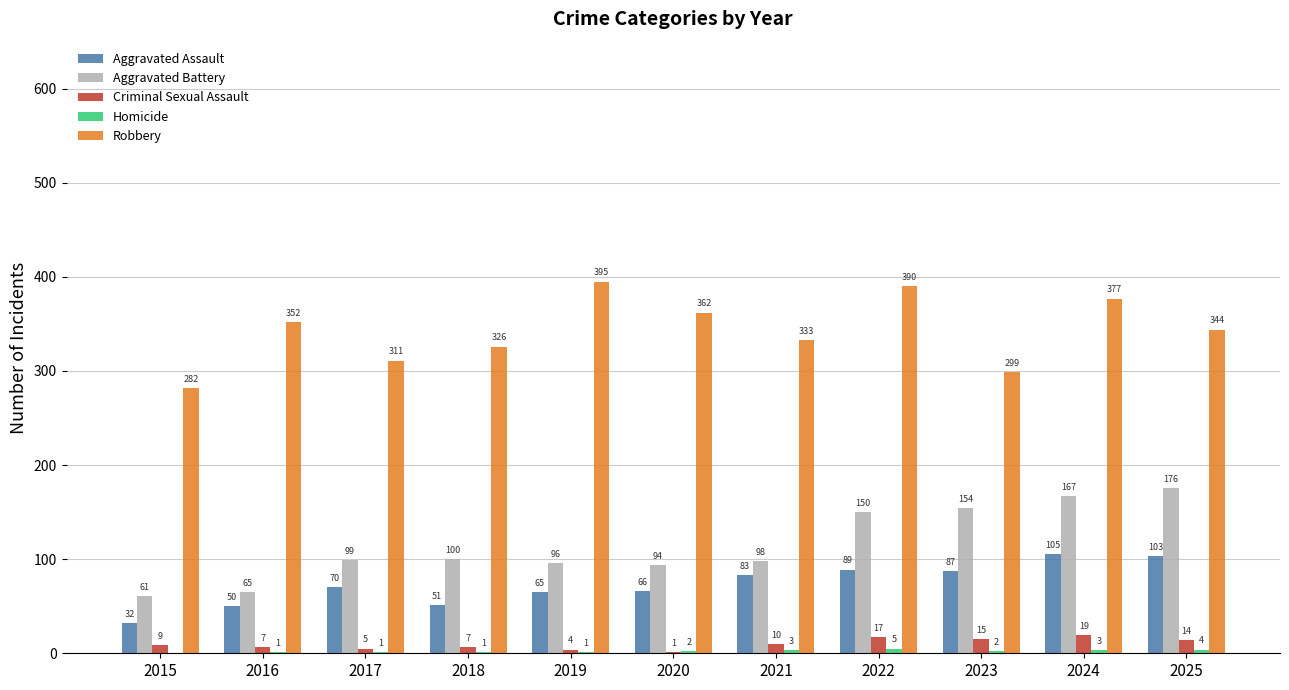

The Robbery series shows 395 at 2019. True or false?

True